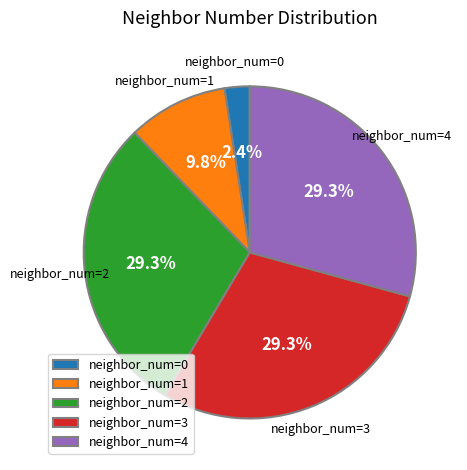

What is the ratio of the value at neighbor_num=1 to the value at neighbor_num=2?

0.3